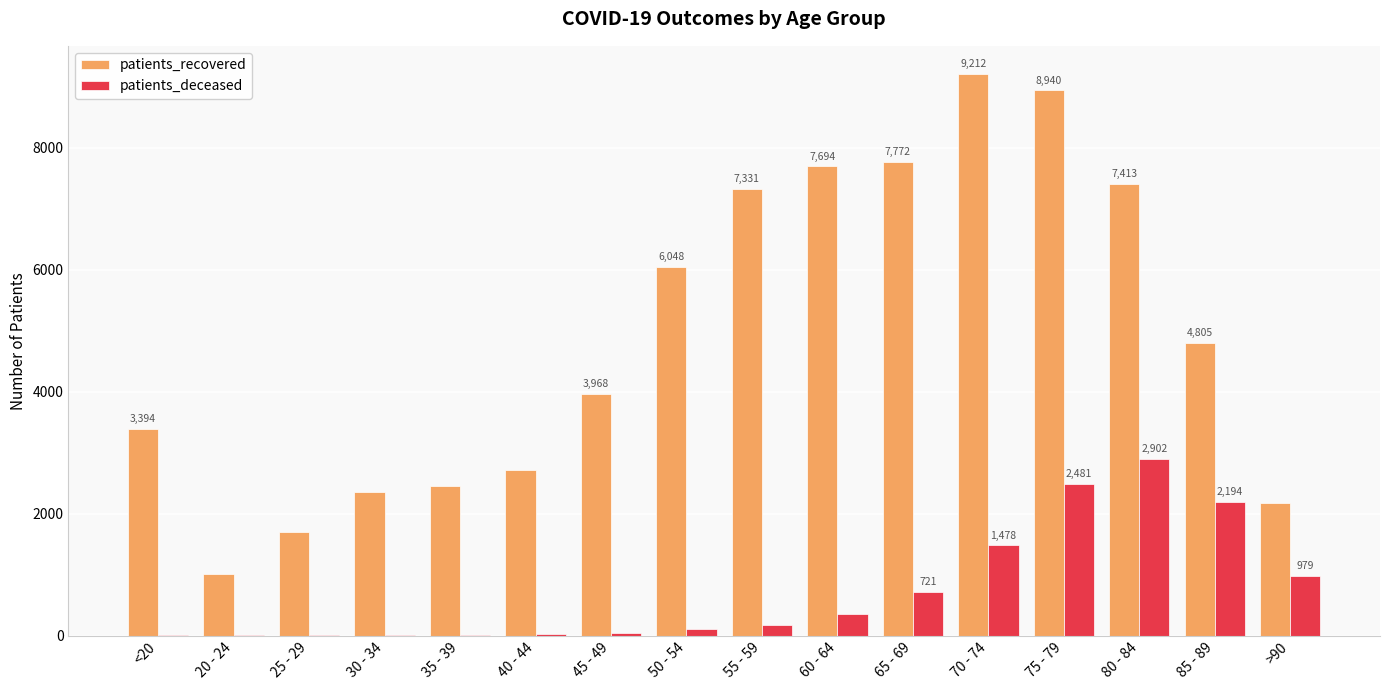

What is the difference between the patients_recovered values at 35 - 39 and <20?

940